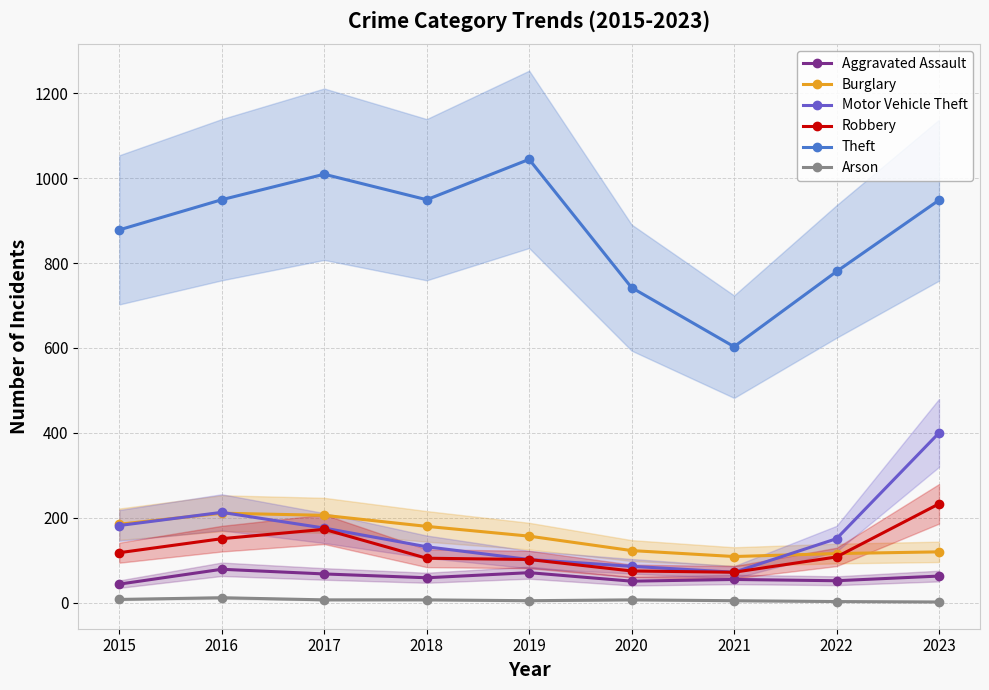

Which label corresponds to the smallest value in the chart?

2023